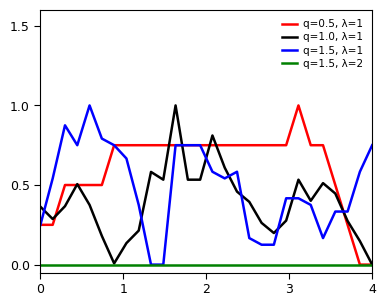

Does the chart have visible grid lines?

No